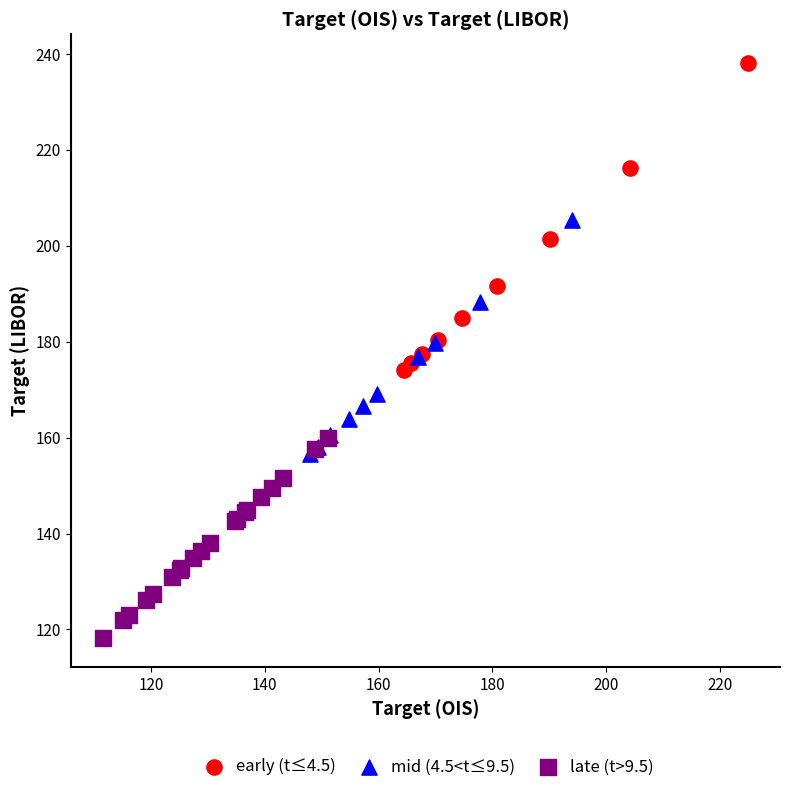

Which series has the largest Y range (max minus min)?

early (t≤4.5)